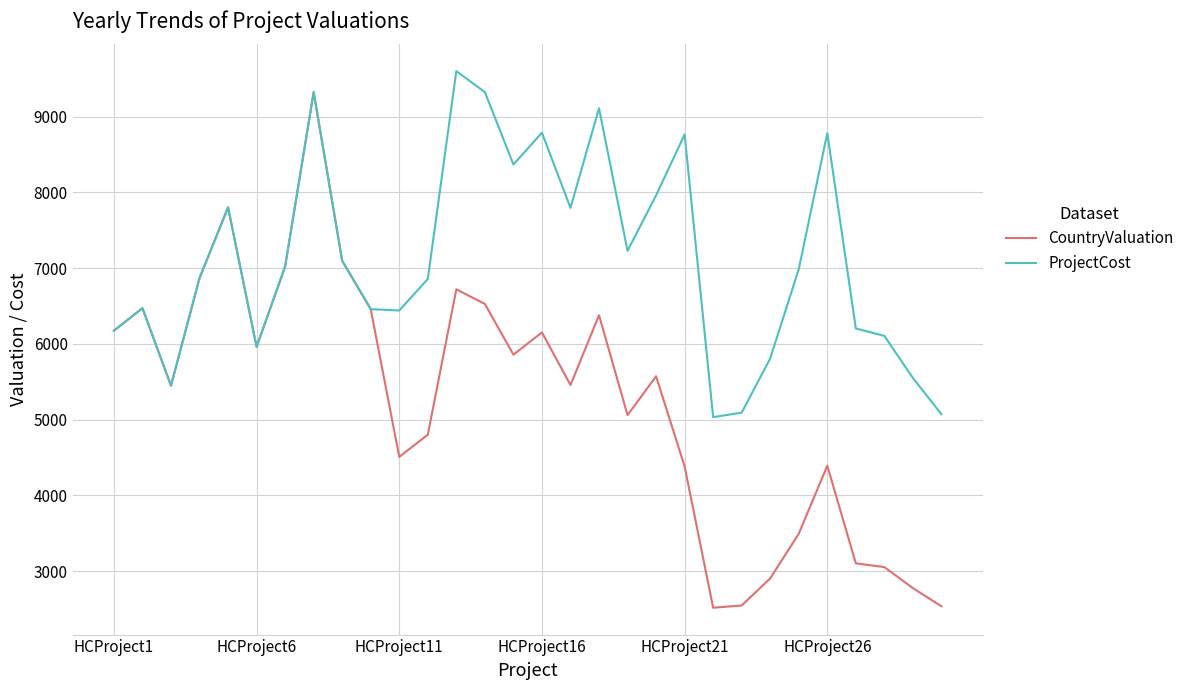

What is the lowest value of the ProjectCost series?

5031